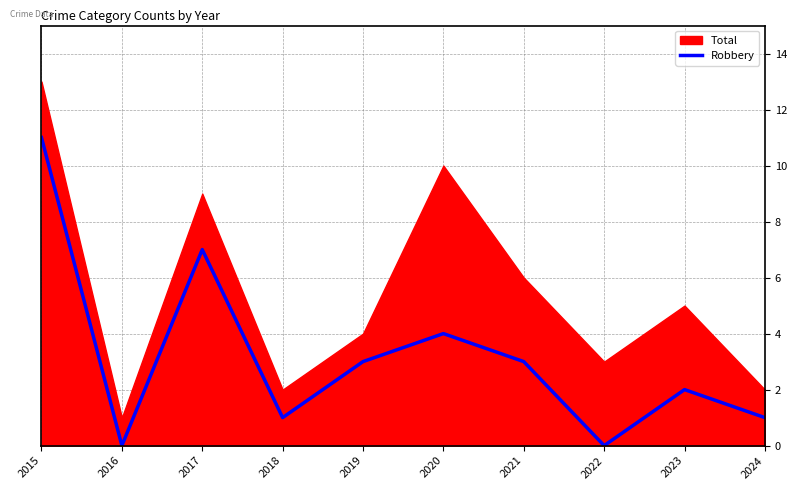

Read the value at 2019, to the nearest 5.

5